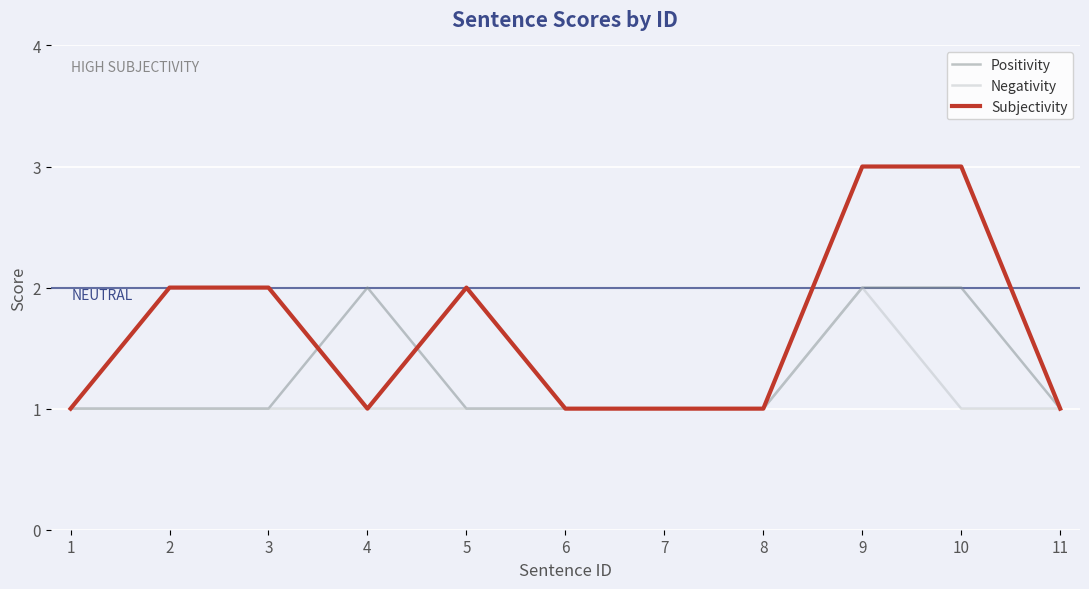

Which series changed the most between 7 and 9?

Subjectivity